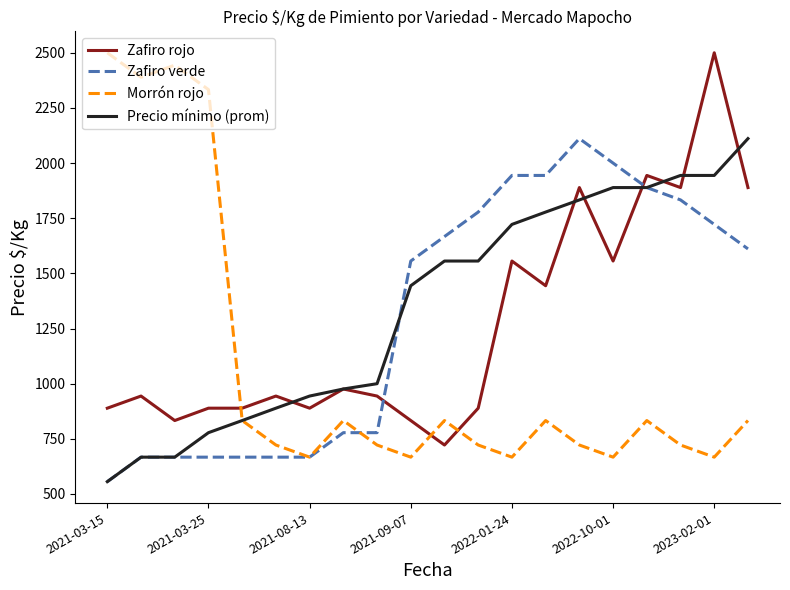

List the series in order of their overall mean, lowest first.

Morrón rojo, Zafiro rojo, Zafiro verde, Precio mínimo (prom)